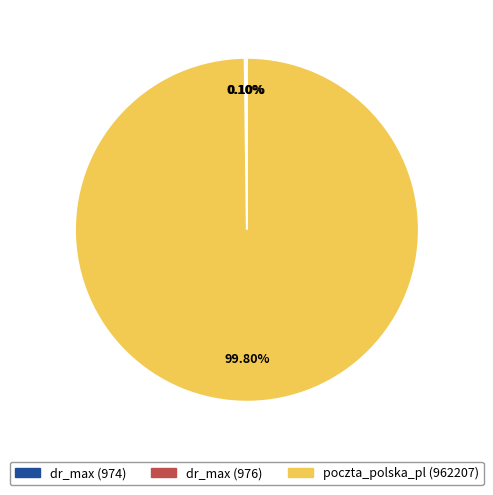

Which category has the biggest portion of the pie?

poczta_polska_pl (962207)